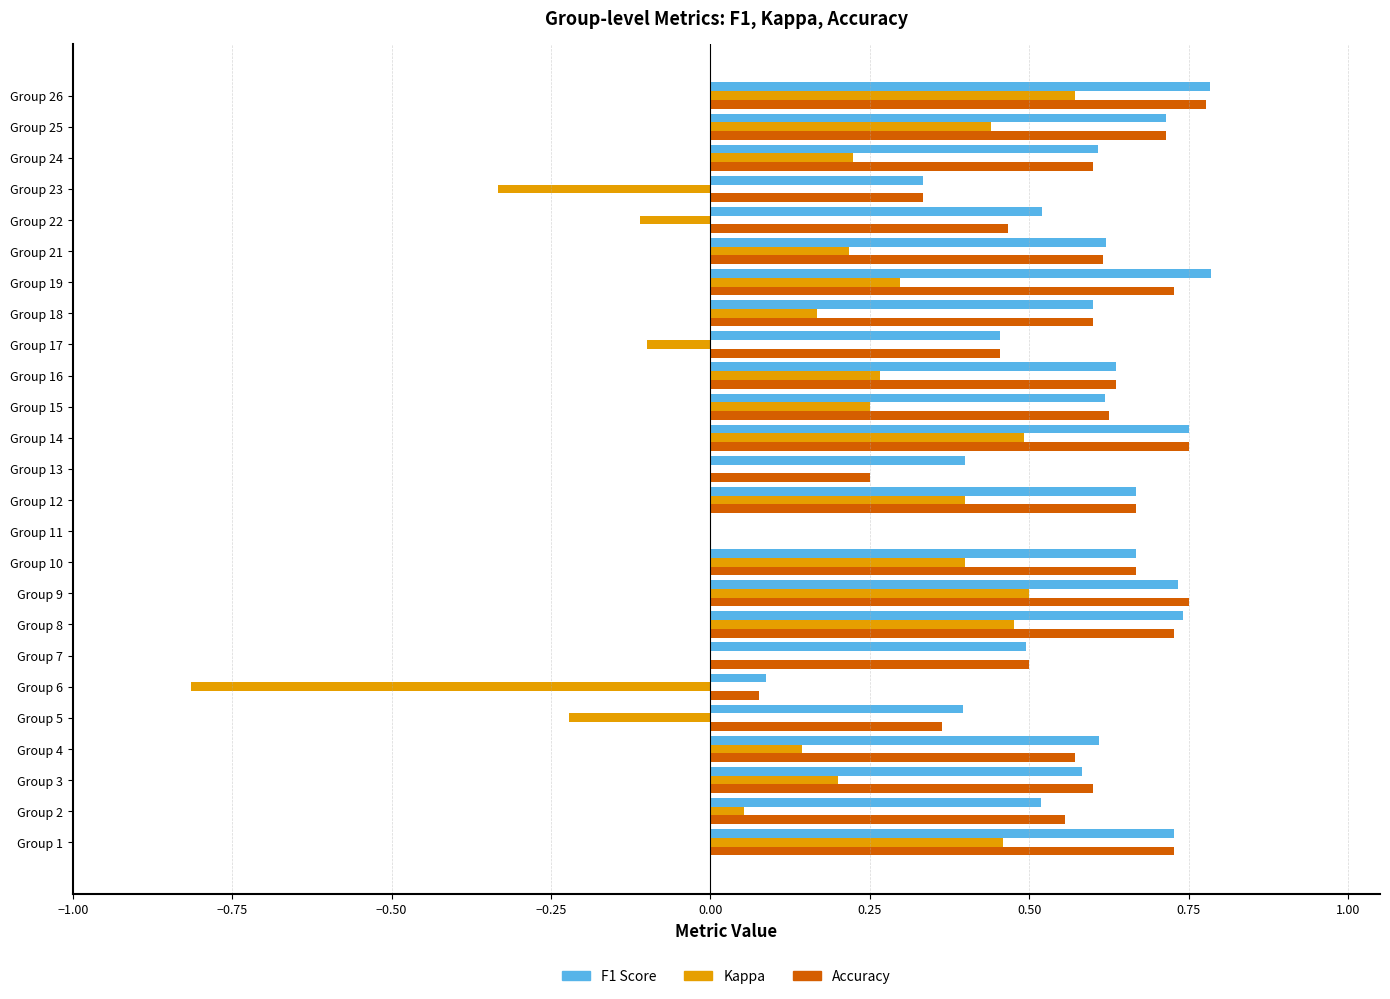

What is the total value across all series at Group 8?

1.9